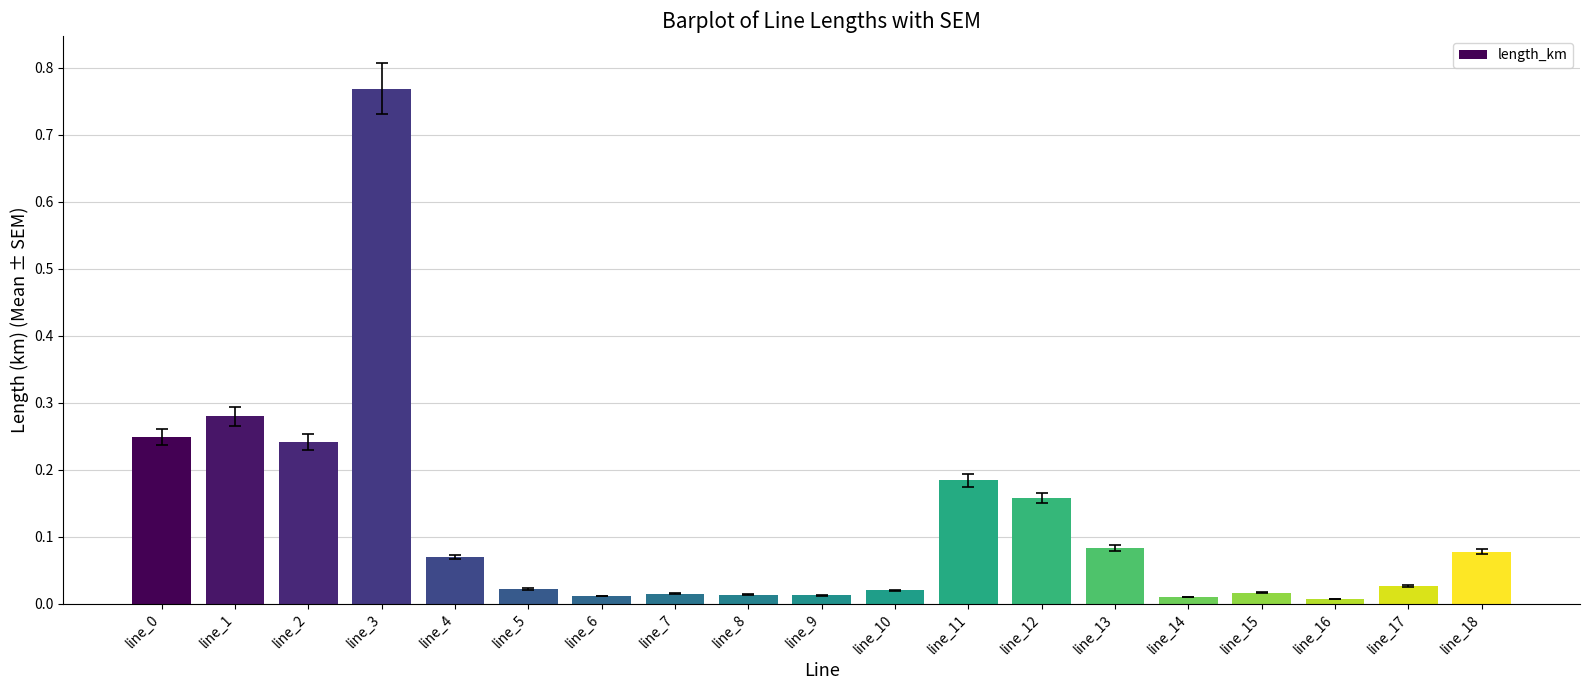

At which category does the chart reach its peak across all series?

line_3